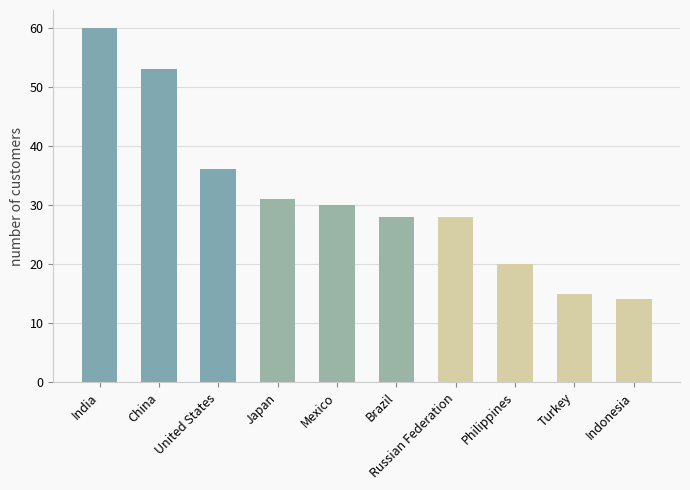

Which label corresponds to the largest value in the chart?

India